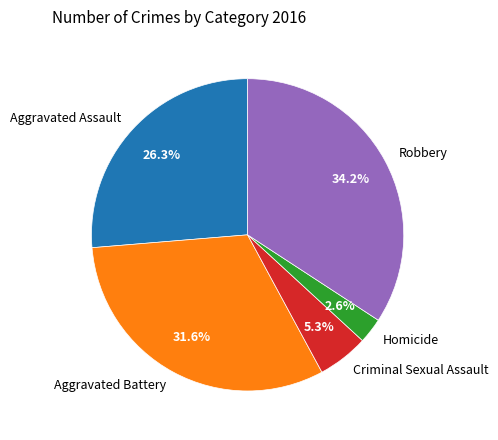

To the nearest percent, what is the difference between the Aggravated Assault and Robbery slice percentages?

8%